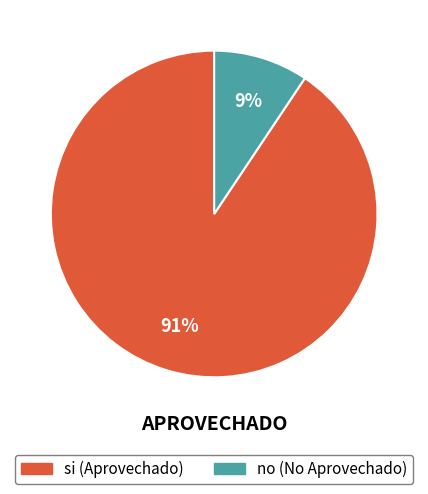

To the nearest percent, what is the combined percentage of si and no?

100%